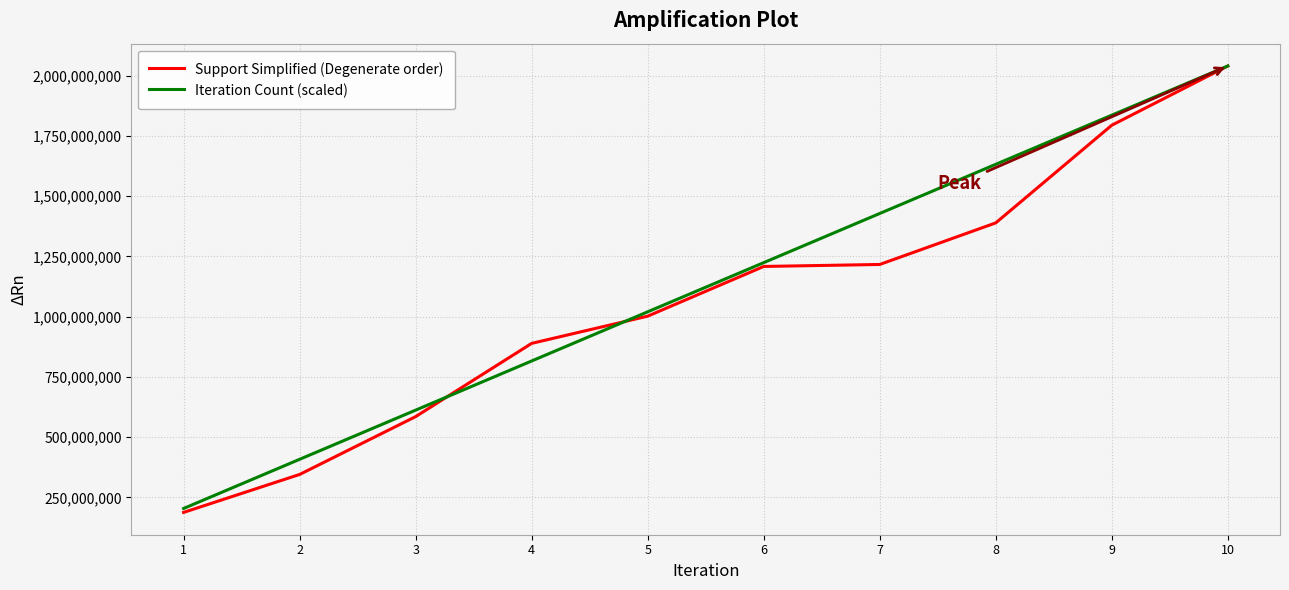

What are all the series names shown in the legend?

Support Simplified (Degenerate order), Iteration Count (scaled)